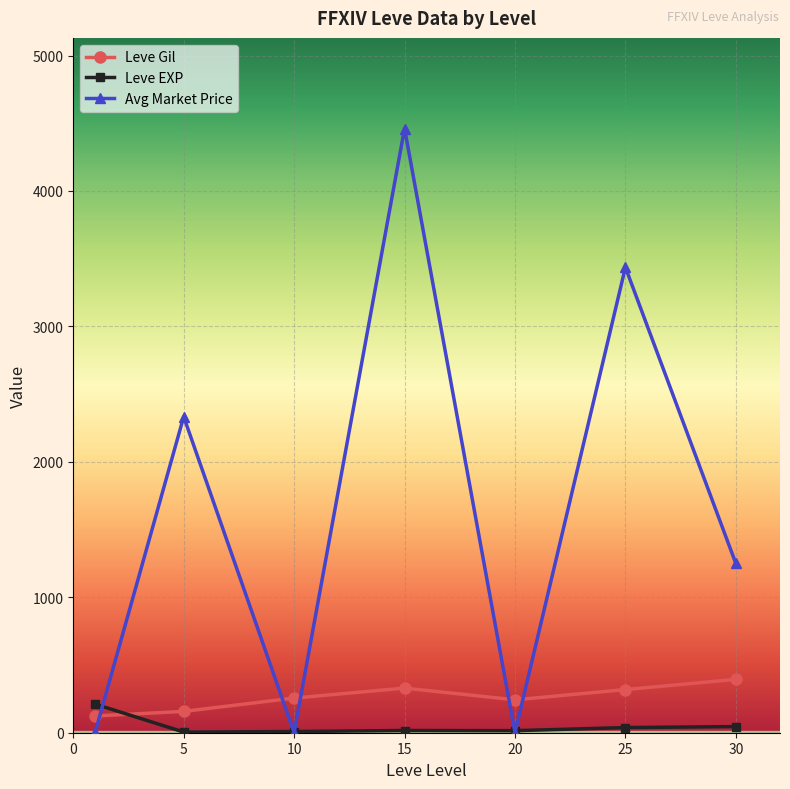

At how many categories does at least one series exceed 2055?

3